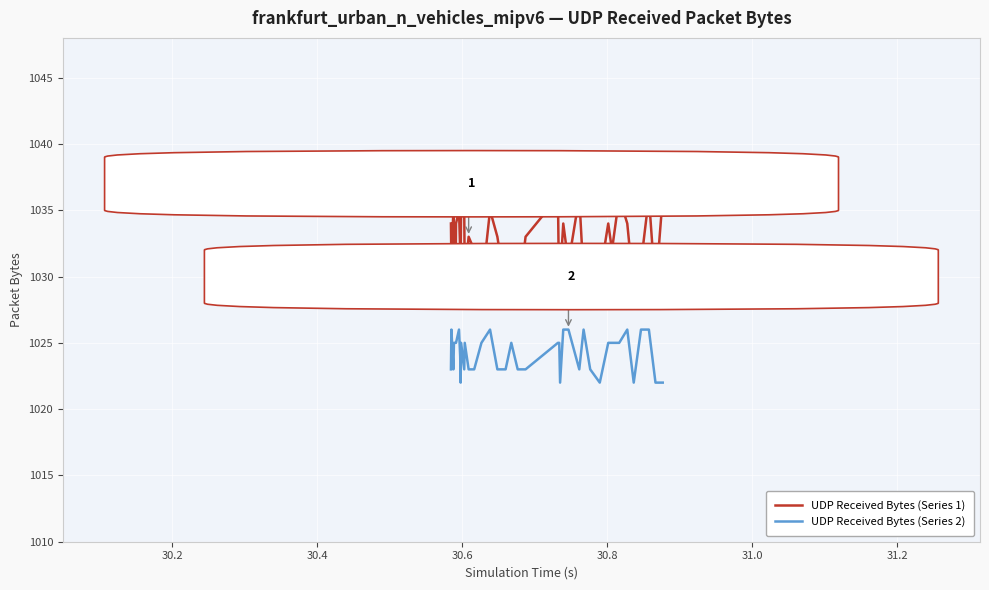

Rank the series by their average value, from lowest to highest.

UDP Received Bytes (Series 2), UDP Received Bytes (Series 1)